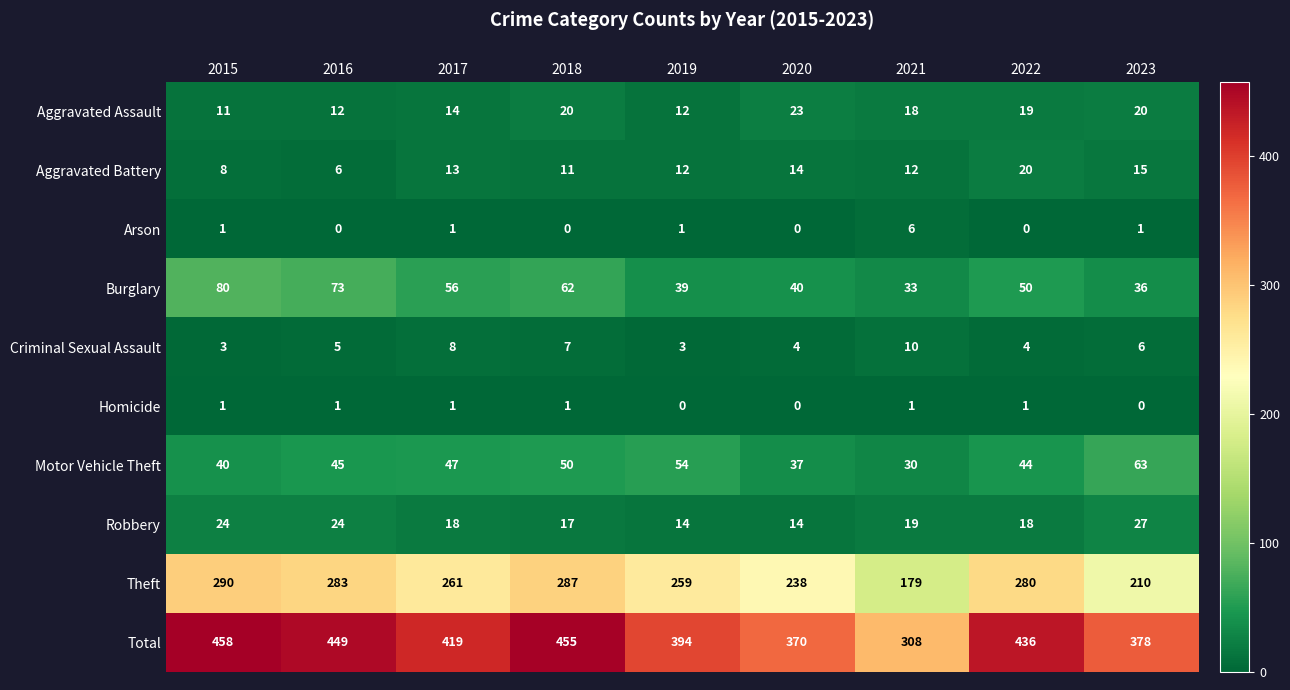

How many distinct data groups are displayed?

10